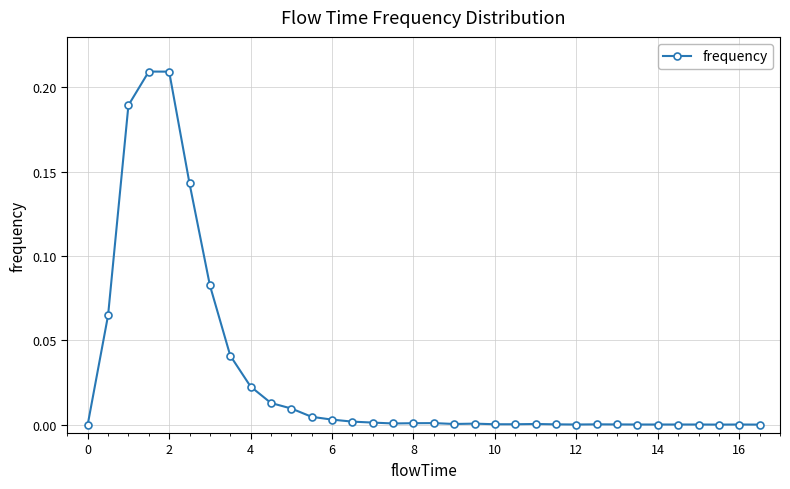

How many series are shown in this chart?

1